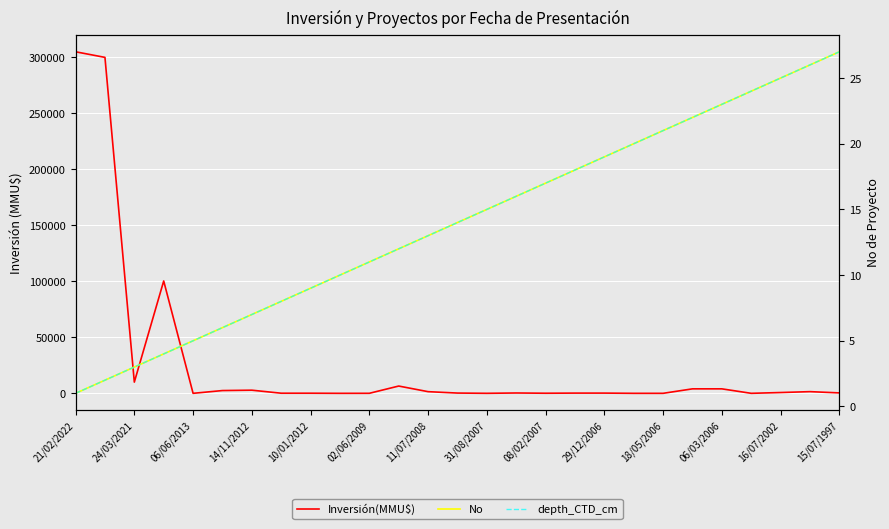

What is the approximate value of Inversión(MMU$) at 17?

200